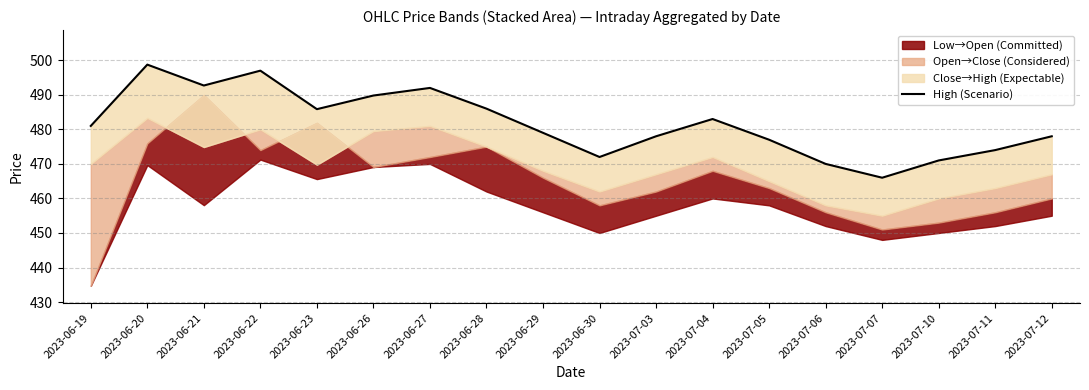

What position from the left is 2023-06-26?

6